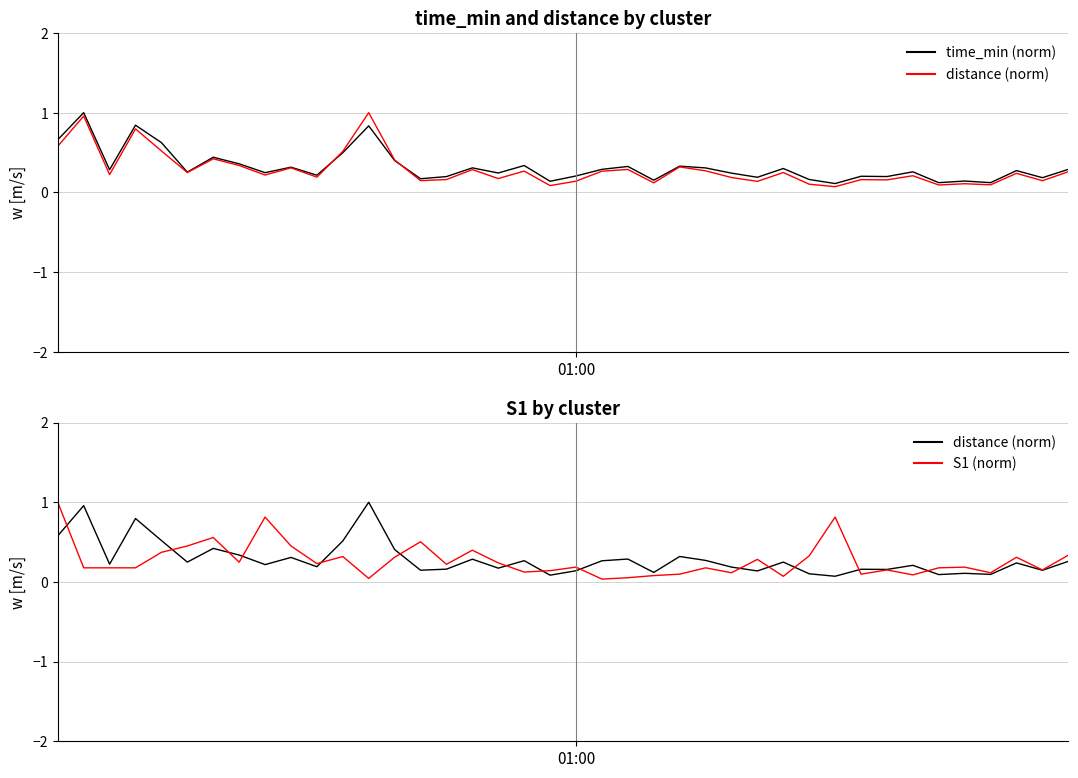

Is the value of S1 (norm) at 38 greater than the value of time_min (norm) at 14?

No